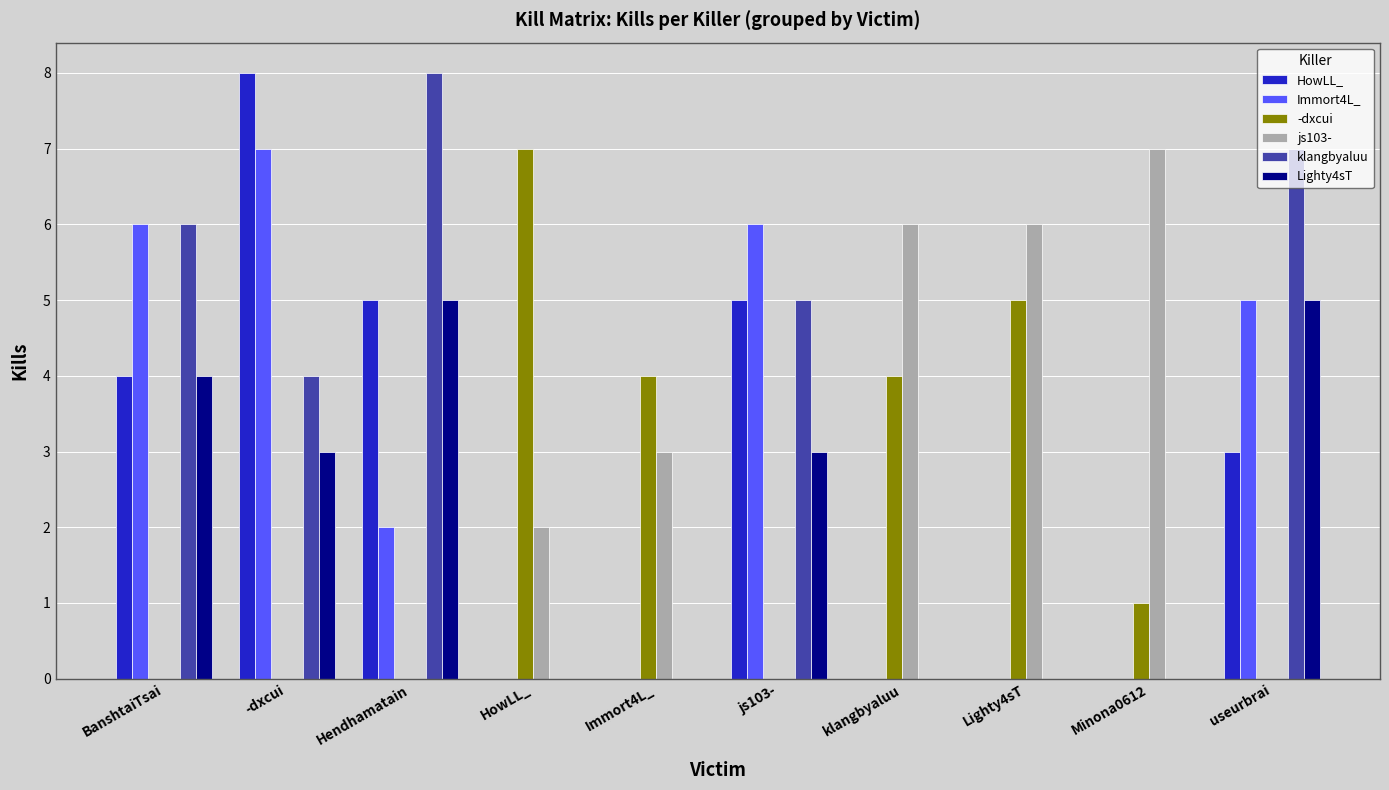

True or false: -dxcui has a value of 4 at klangbyaluu.

True